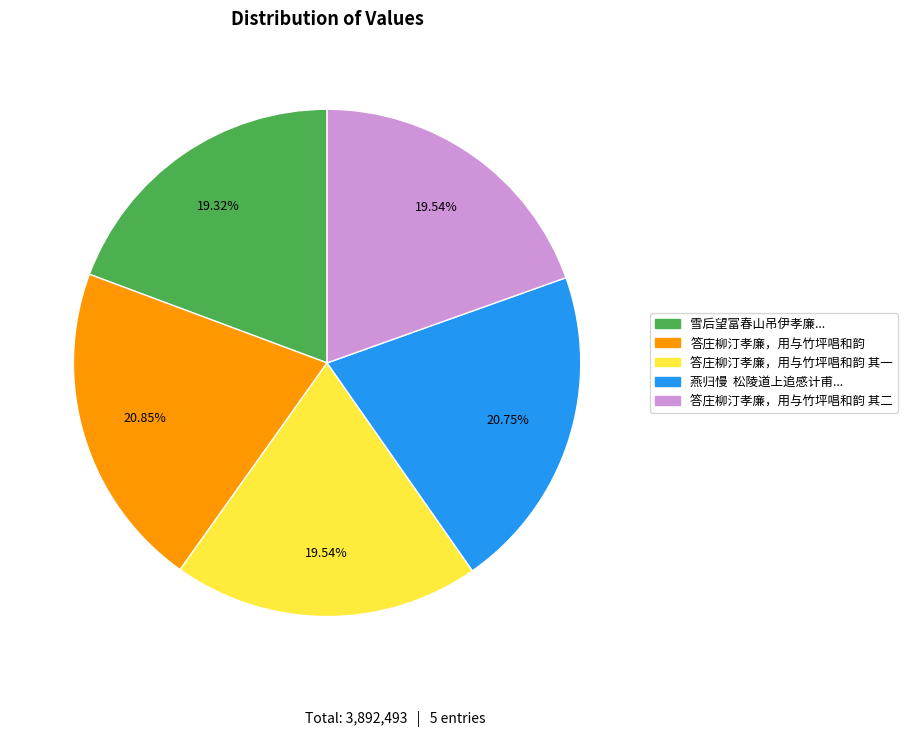

Count the number of slices in the pie.

5